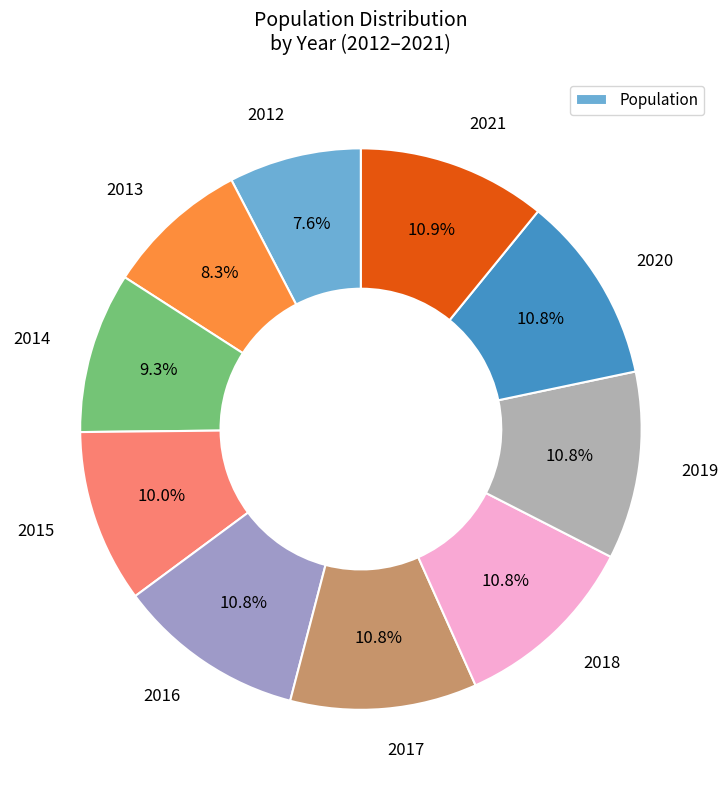

Rank the categories by value from highest to lowest.

2021, 2020, 2019, 2016, 2018, 2017, 2015, 2014, 2013, 2012